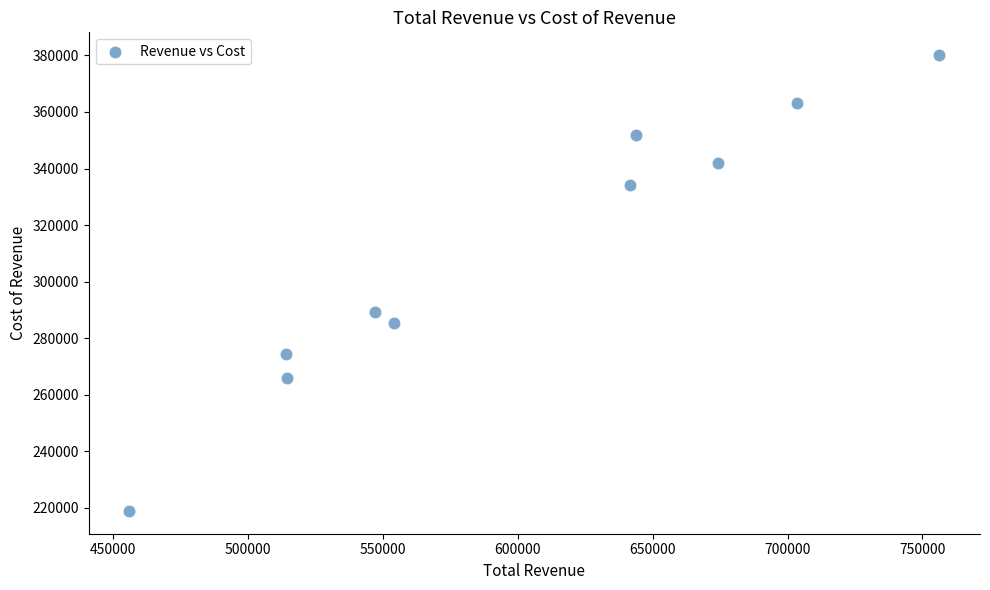

What Y value in the scatter plot is closest to 299500?

289400